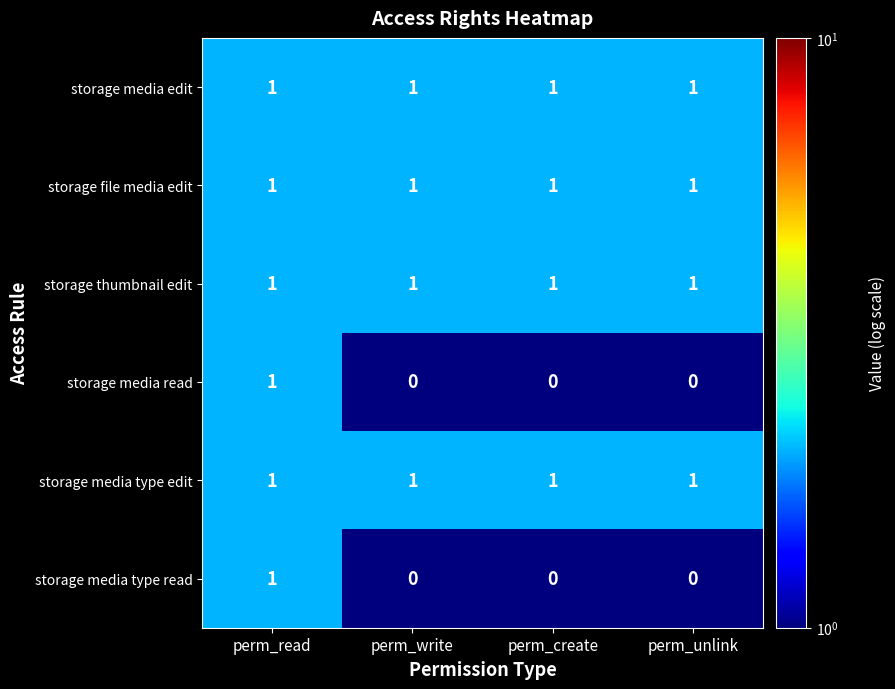

What is the total value across all series at perm_create?

4